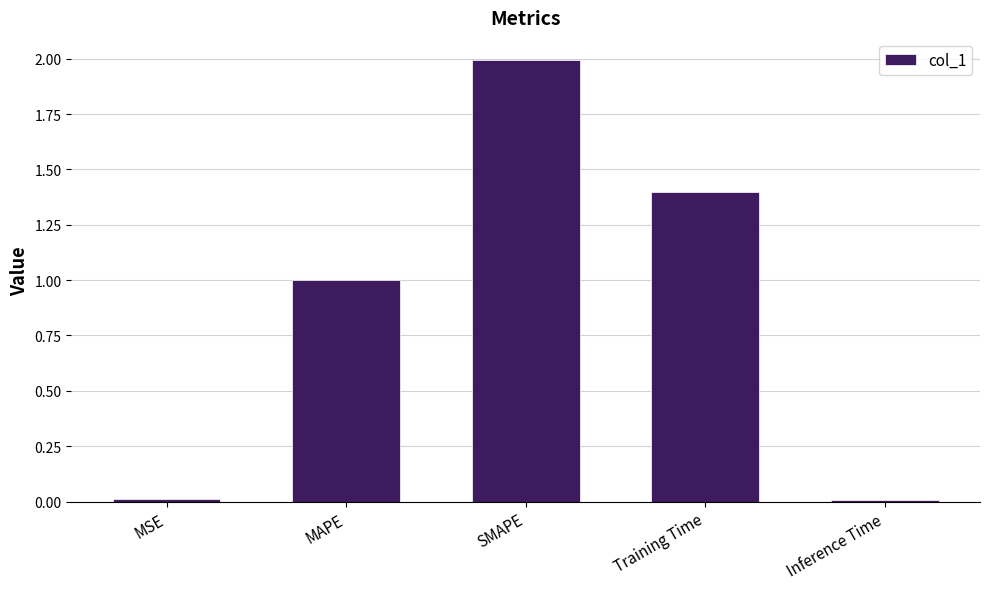

Which has a higher value, SMAPE or MSE?

SMAPE